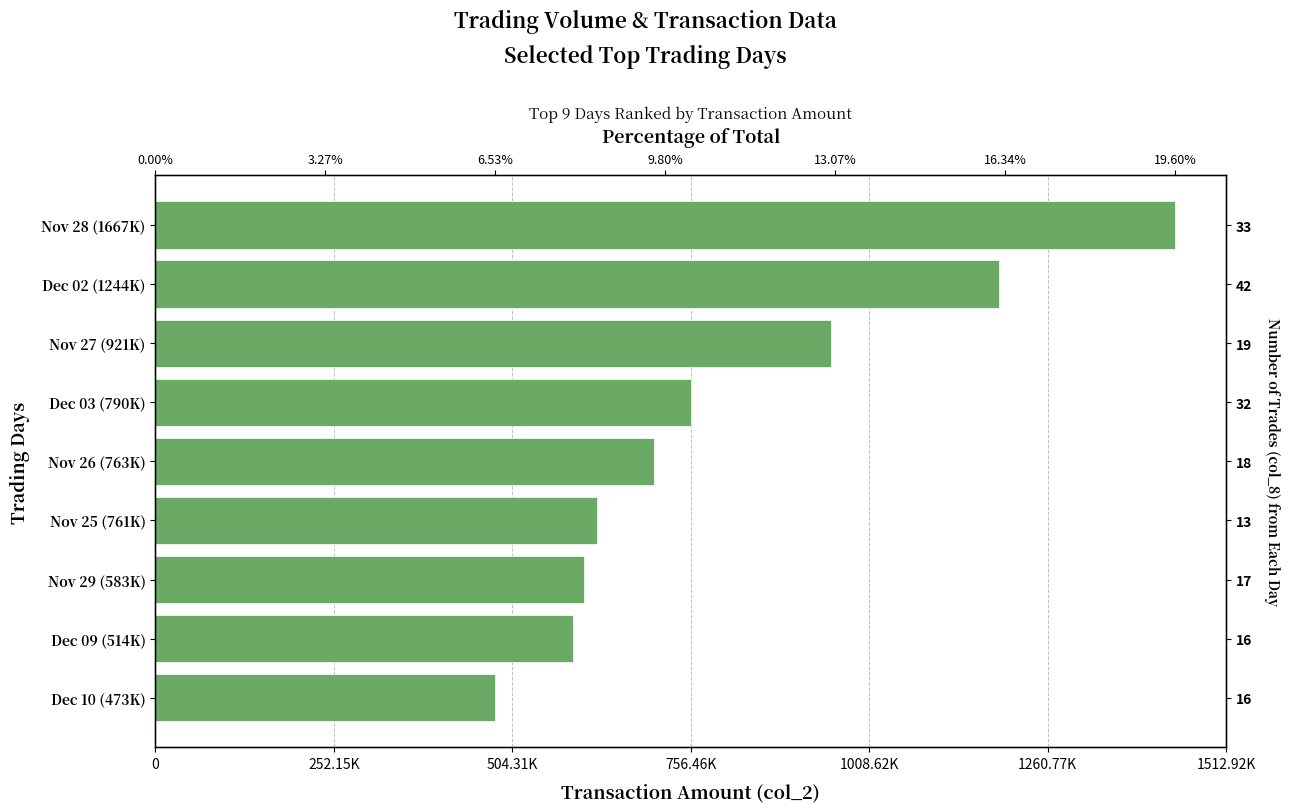

Between Dec 09 (514K) and Dec 03 (790K), which is larger?

Dec 03 (790K)